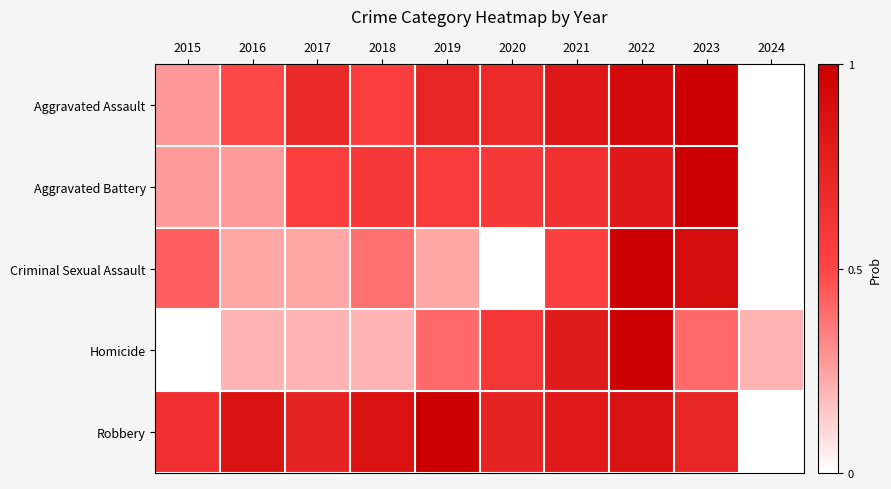

Which series has the largest total across all categories?

Robbery